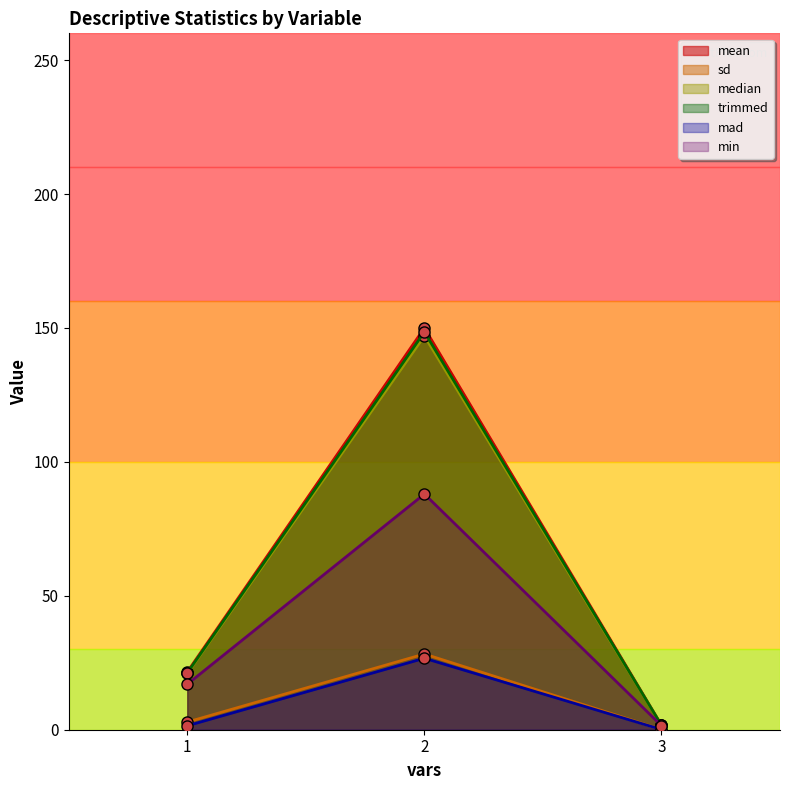

Reading left to right, extract all data points from this chart.

mean: 1=21.6	2=150.0	3=1.7
sd: 1=2.9	2=28.3	3=0.1
median: 1=21.0	2=147.0	3=1.7
trimmed: 1=21.2	2=148.5	3=1.7
mad: 1=1.5	2=26.7	3=0.1
min: 1=17.0	2=88.0	3=1.5